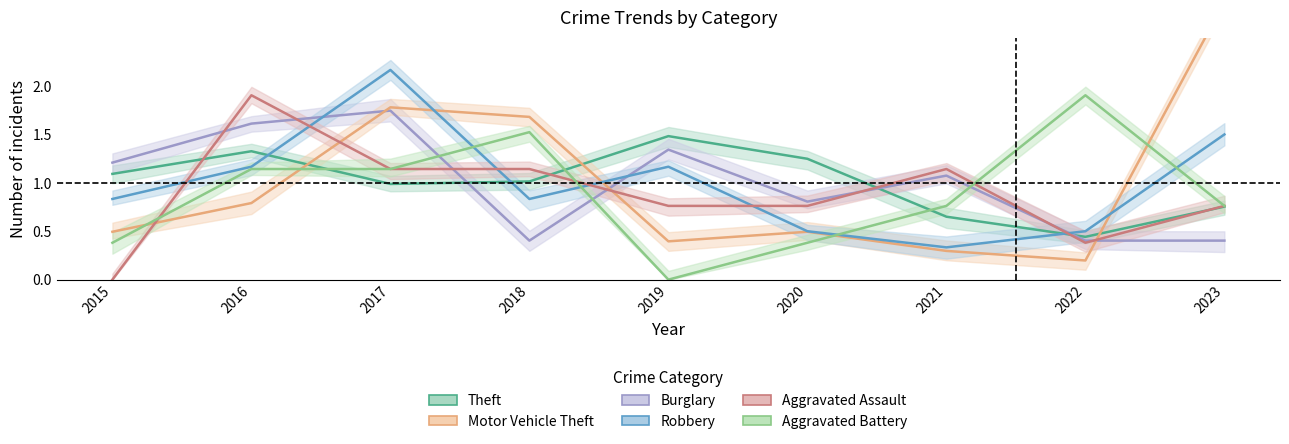

What value does the Motor Vehicle Theft series have at 2021?

0.3